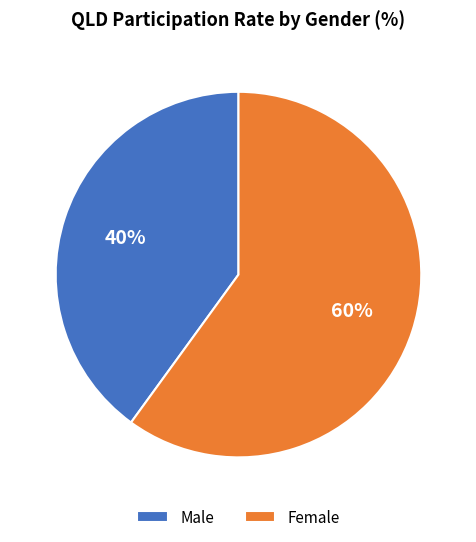

To the nearest percent, what portion does Female represent?

60%